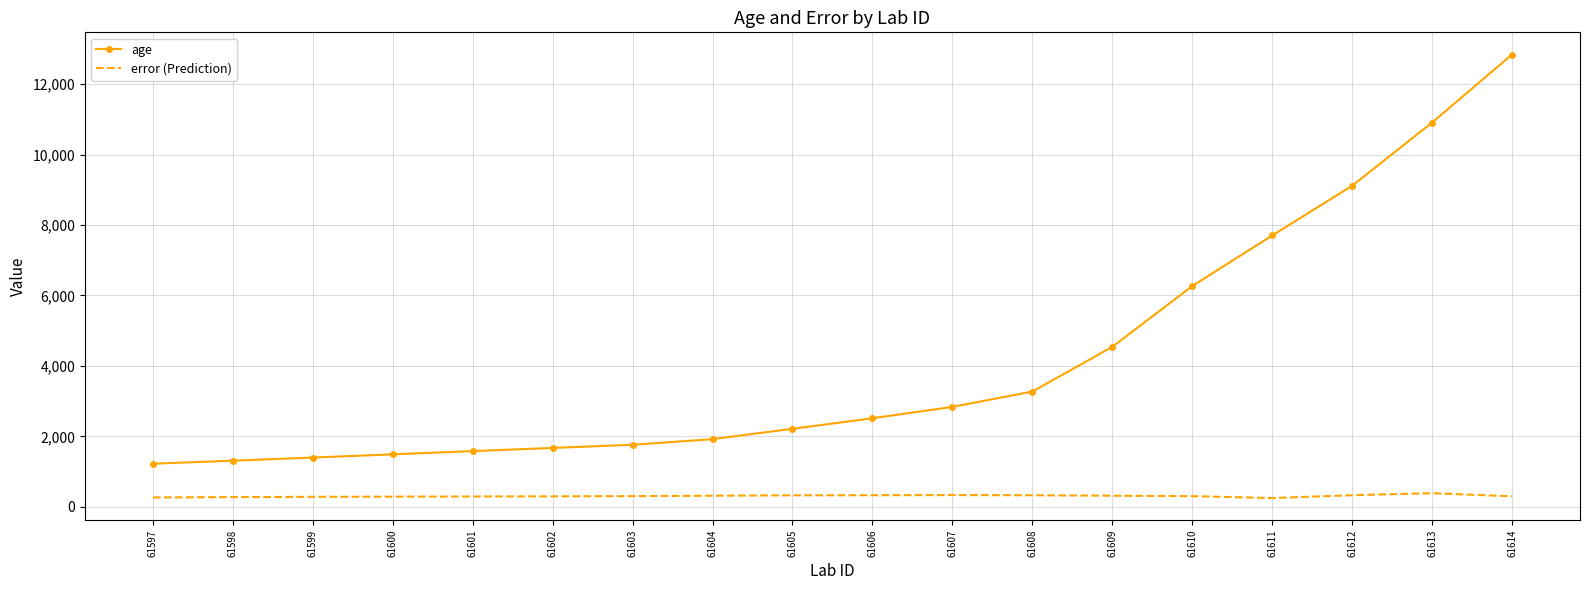

Rank the series by their maximum value, from lowest to highest.

error (Prediction), age